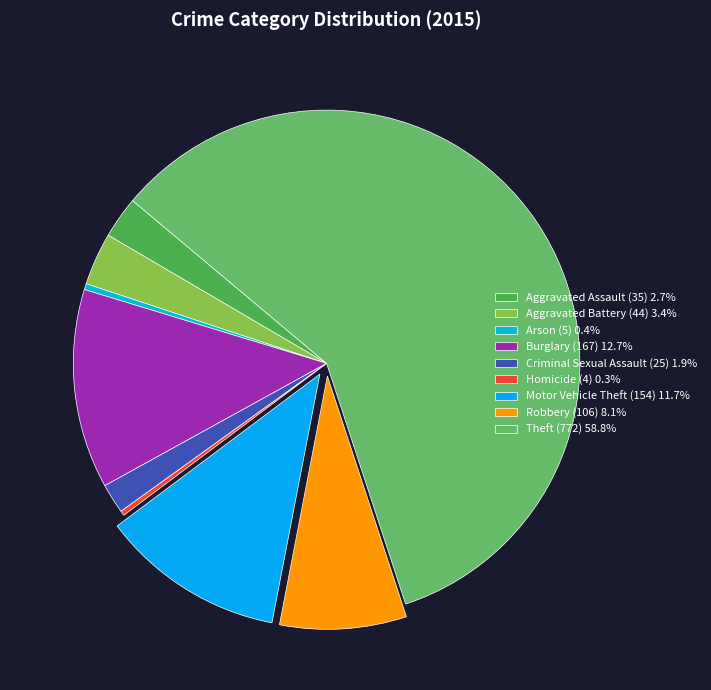

To the nearest percent, what percentage of the pie is Criminal Sexual Assault?

2%